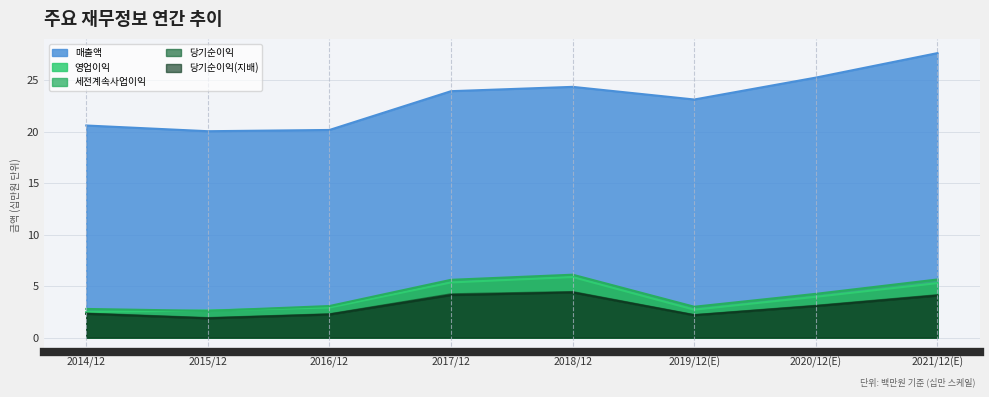

What is the smallest value displayed?

1.9